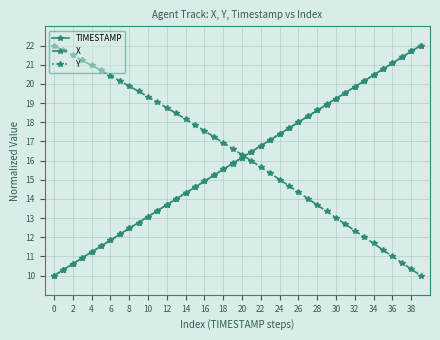

What is the difference between the maximum and minimum values in the TIMESTAMP series?

12.0